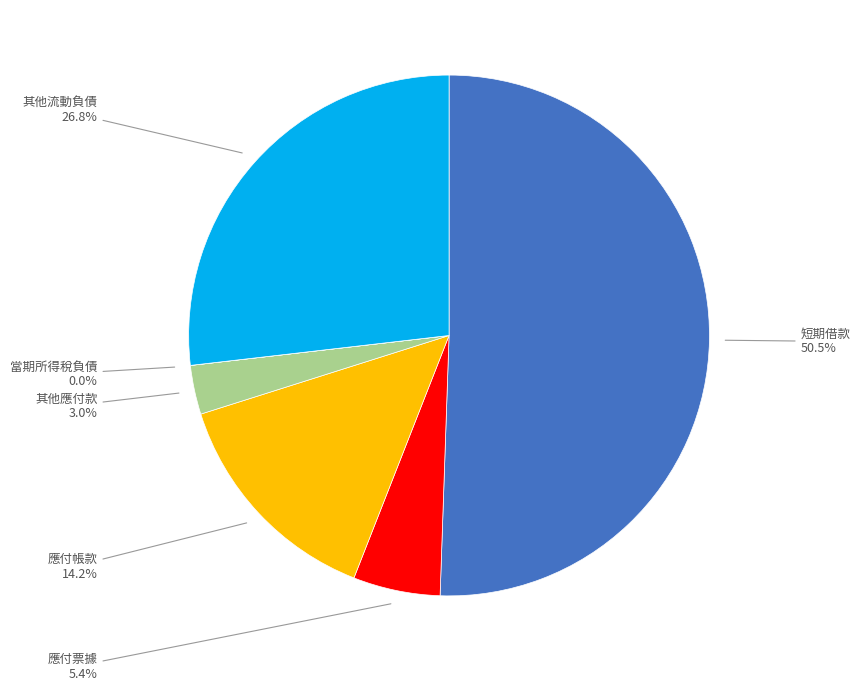

The 其他流動負債 slice represents 27% of the pie. True or false?

True